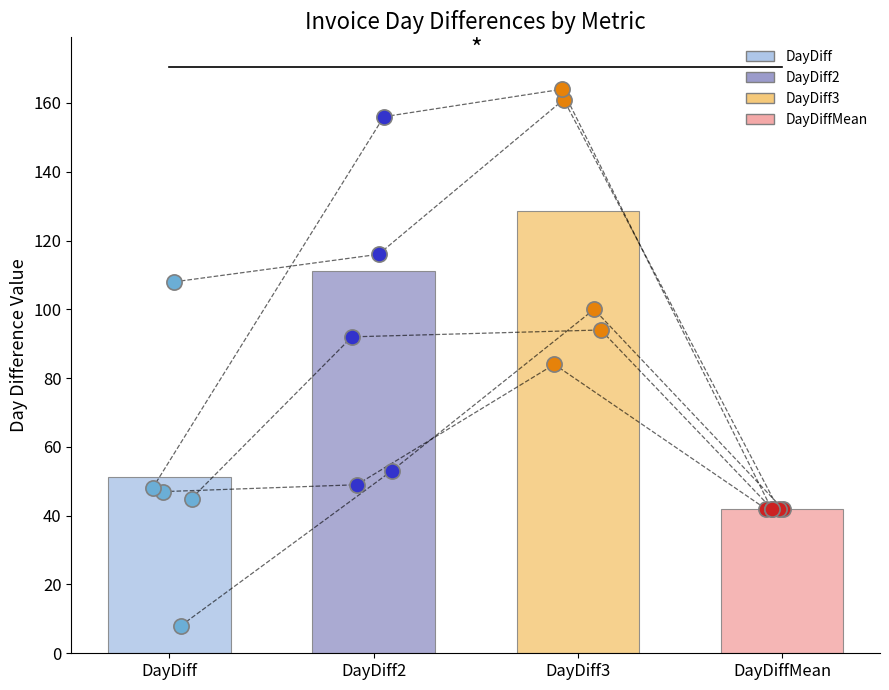

Which series has the widest spread of Y values?

DayDiff2